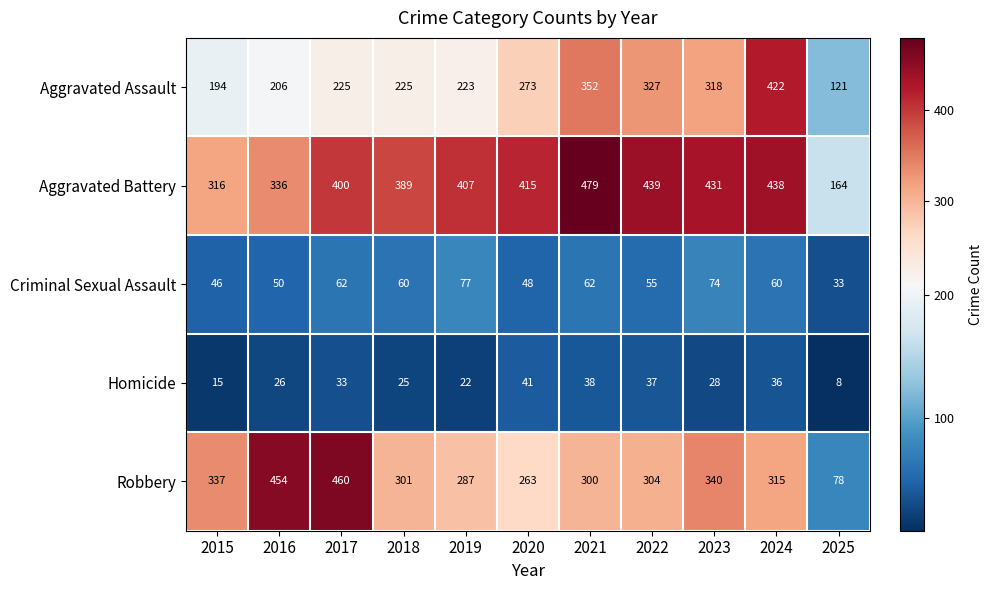

Which series has the widest spread of values?

Robbery